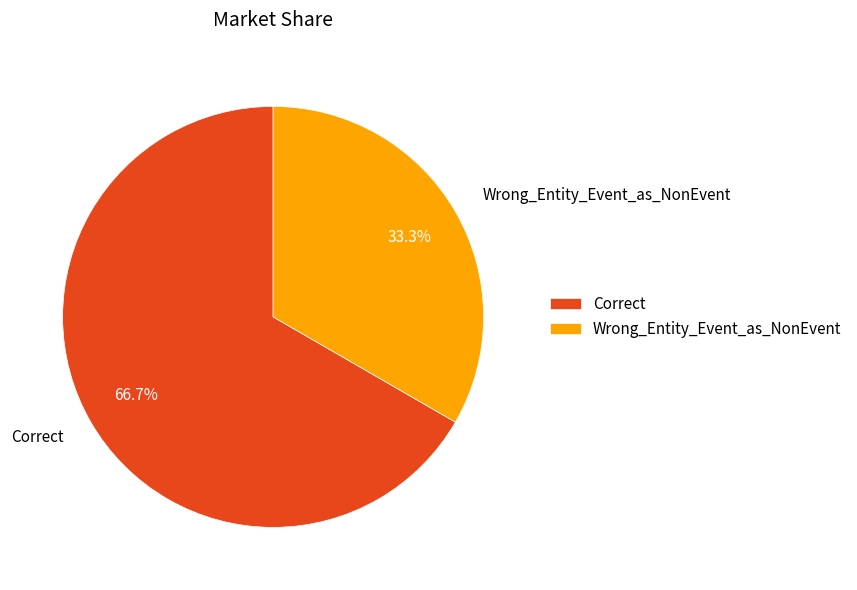

What percentage is NOT represented by Correct?

33.3%